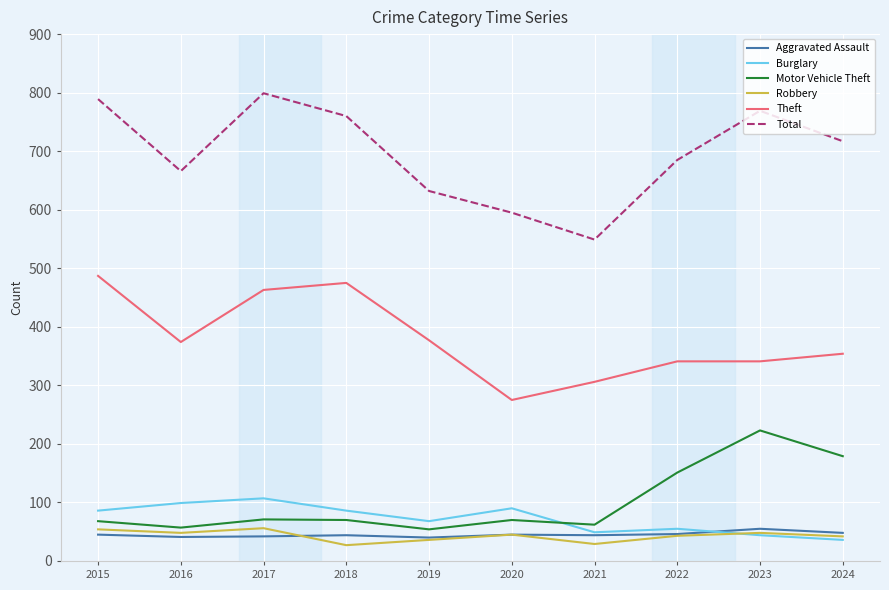

What are all the series names shown in the legend?

Aggravated Assault, Burglary, Motor Vehicle Theft, Robbery, Theft, Total